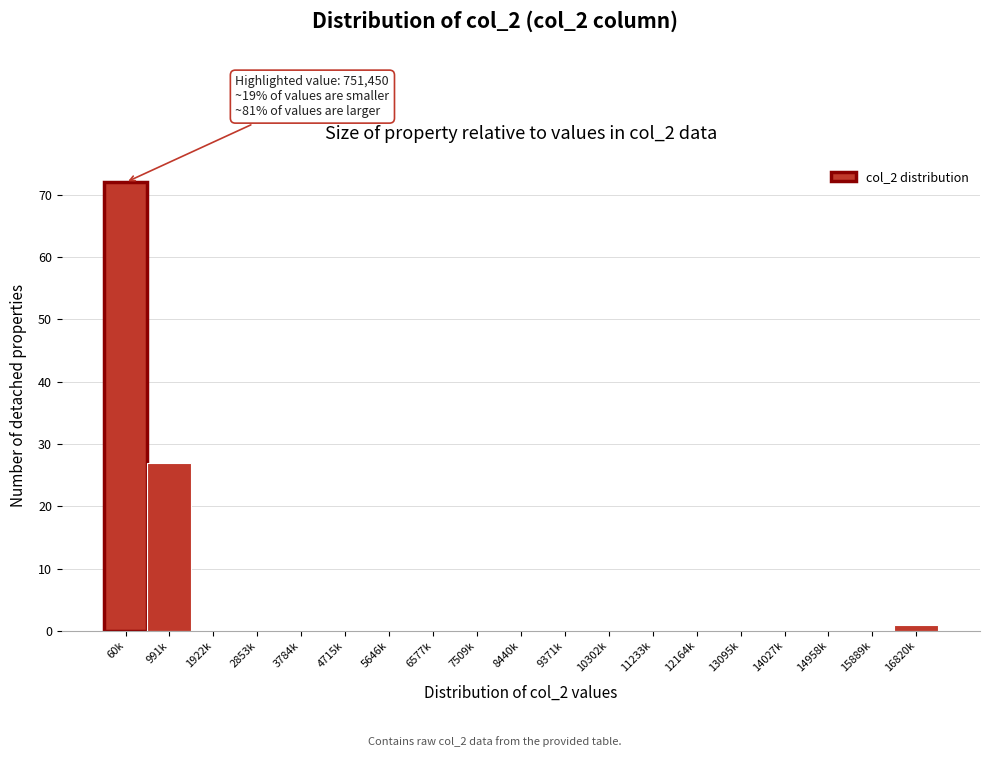

Reading right to left, transcribe all the data shown in this chart.

16820k=1	15889k=0	14958k=0	14027k=0	13095k=0	12164k=0	11233k=0	10302k=0	9371k=0	8440k=0	7509k=0	6577k=0	5646k=0	4715k=0	3784k=0	2853k=0	1922k=0	991k=27	60k=72